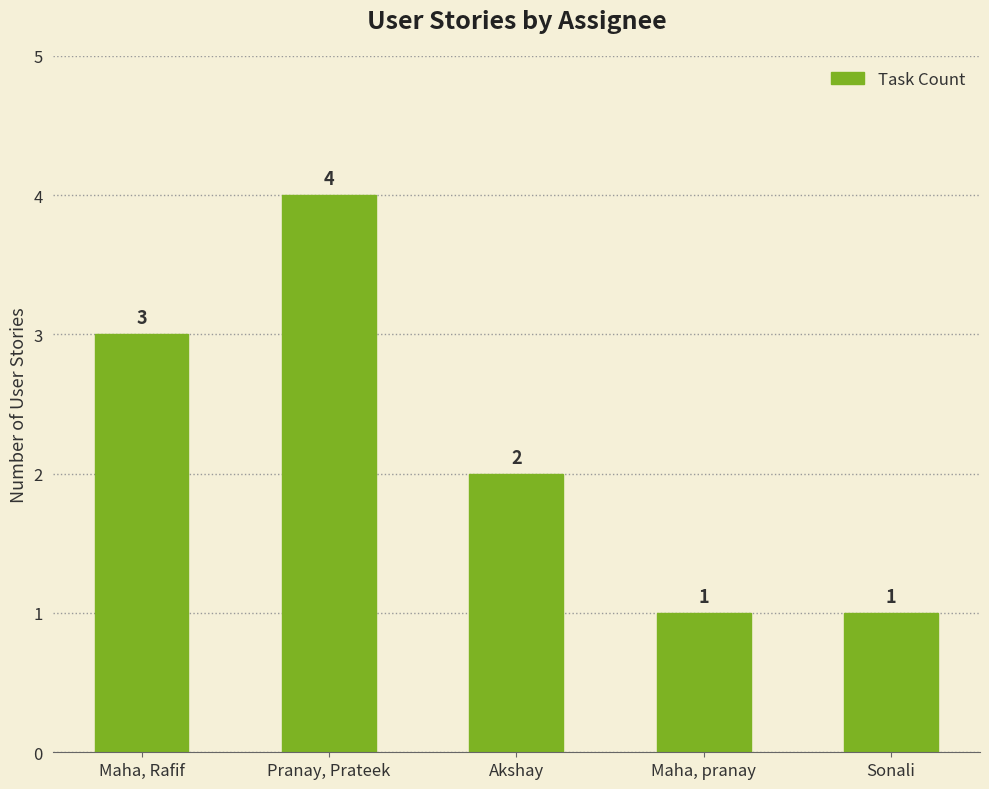

At which label is the value closest to 2?

Akshay